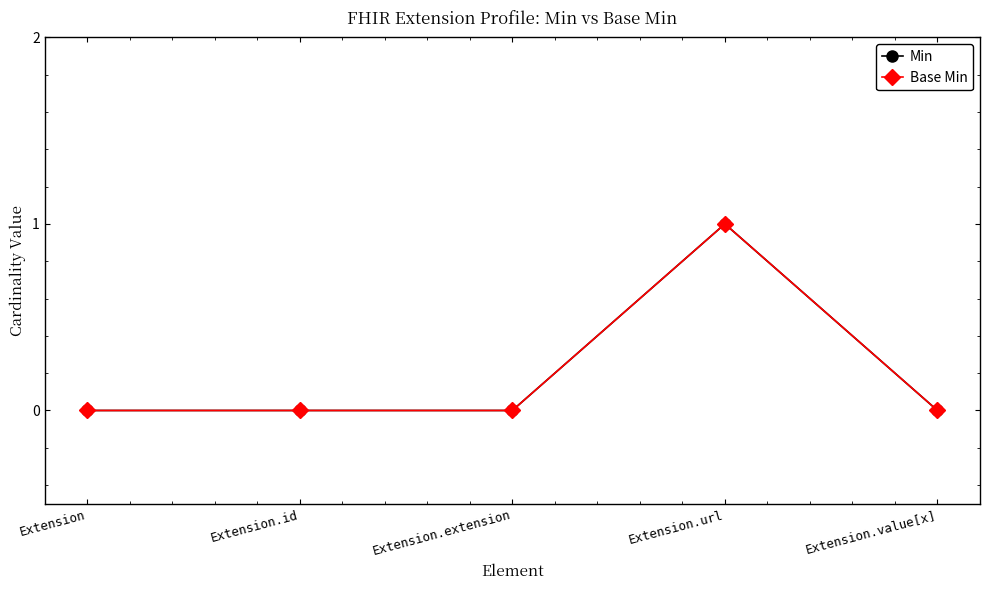

Rank the categories by Min value from lowest to highest.

Extension, Extension.id, Extension.extension, Extension.value[x], Extension.url